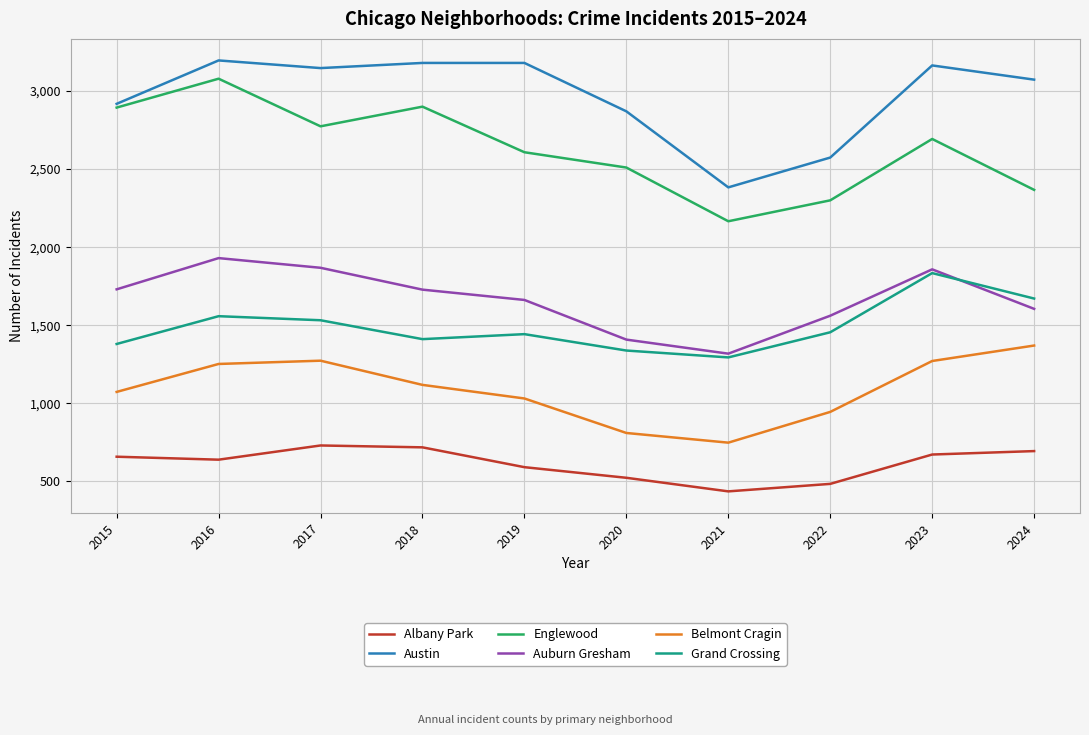

True or false: Grand Crossing and Belmont Cragin intersect in this chart.

False